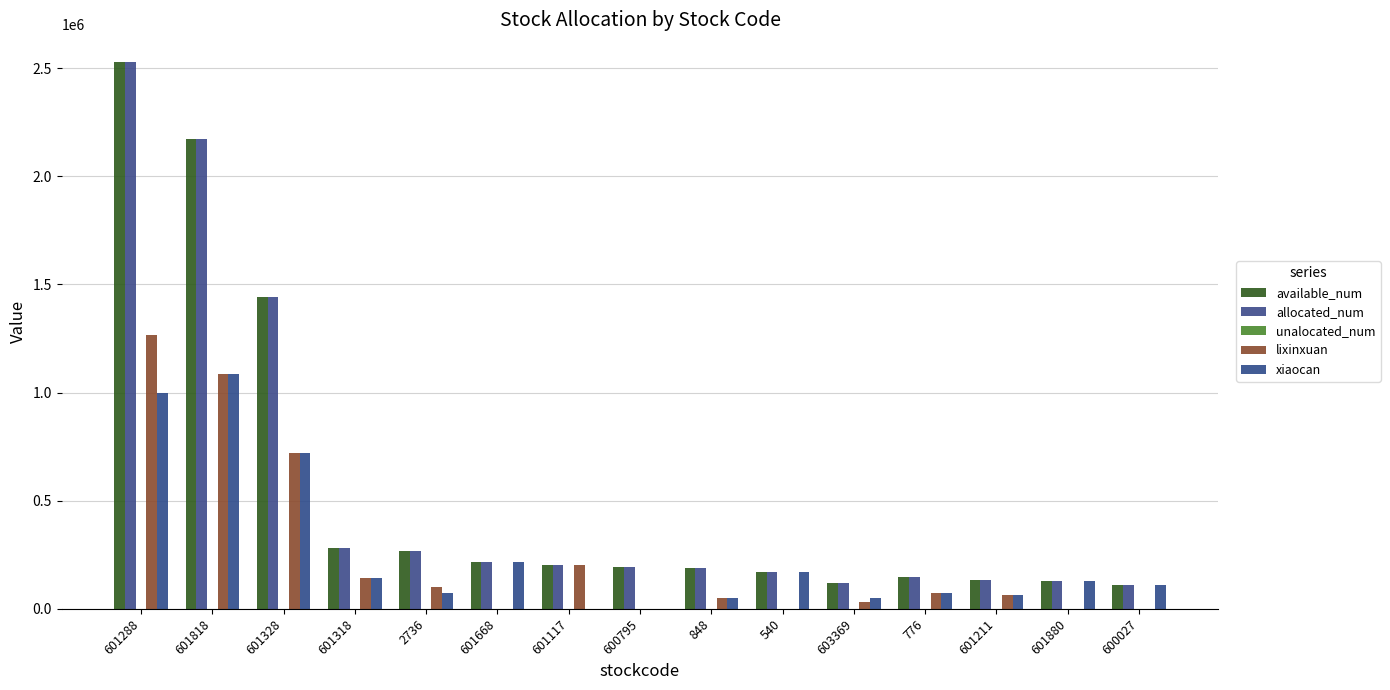

How many data points does each series have?

15